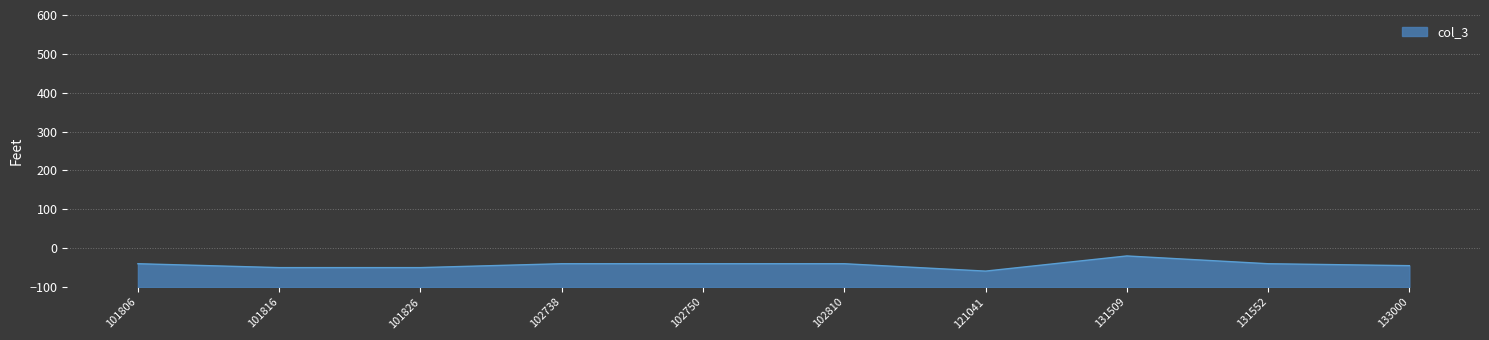

True or false: col_3 and col_4 intersect in this chart.

False